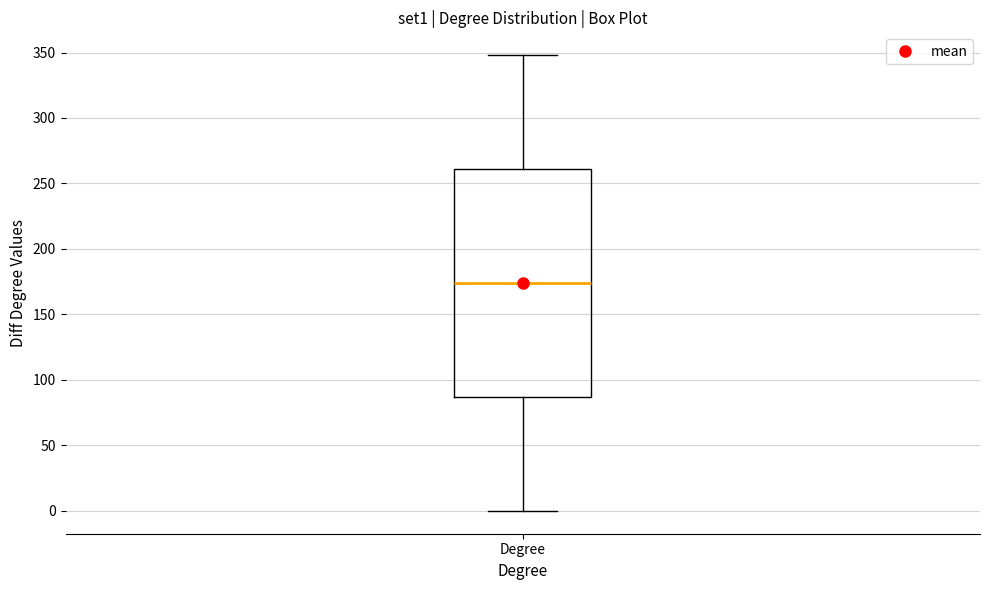

Transcribe this box plot: give where the median line is, the range the box spans, and where the two whiskers end, as read against the y-axis. The values are not printed on the chart, so give them approximately, as read against the axis.

median 175, box 85 to 260, whiskers 0 to 350